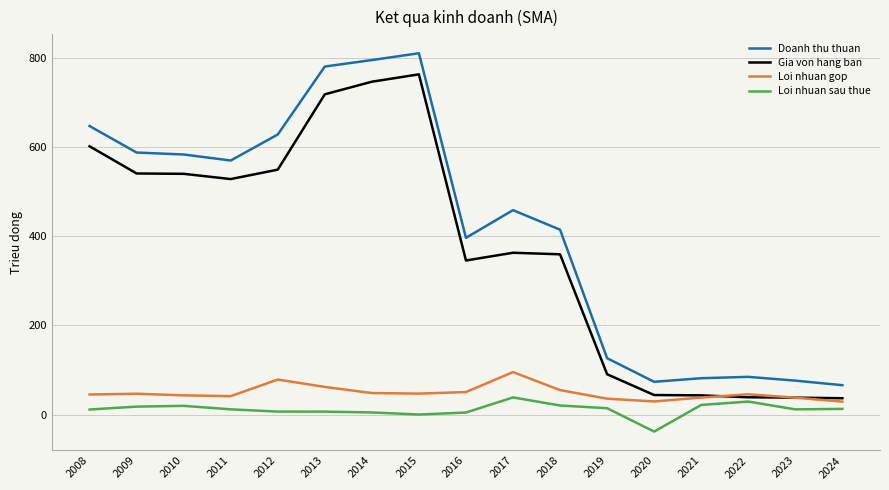

What are all the series names shown in the legend?

Doanh thu thuan, Gia von hang ban, Loi nhuan gop, Loi nhuan sau thue